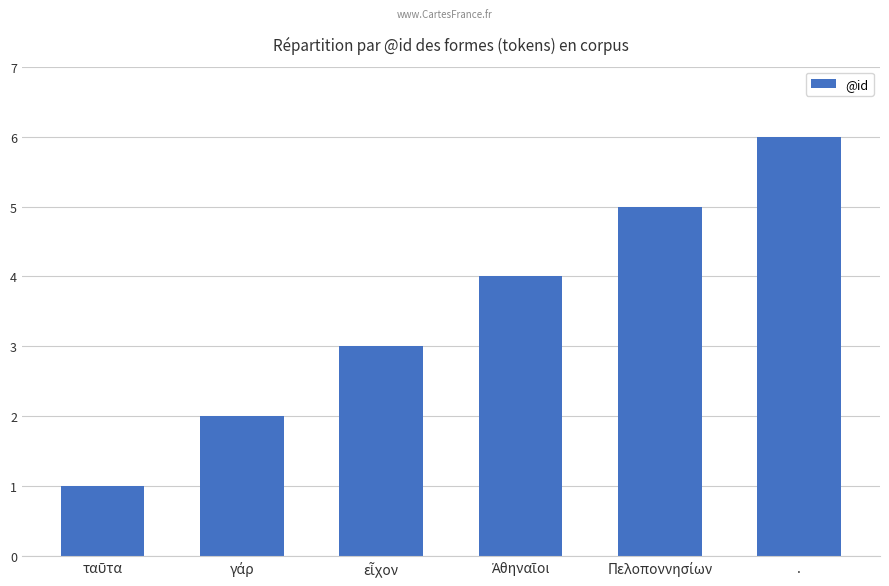

Count the number of categories in the chart.

6